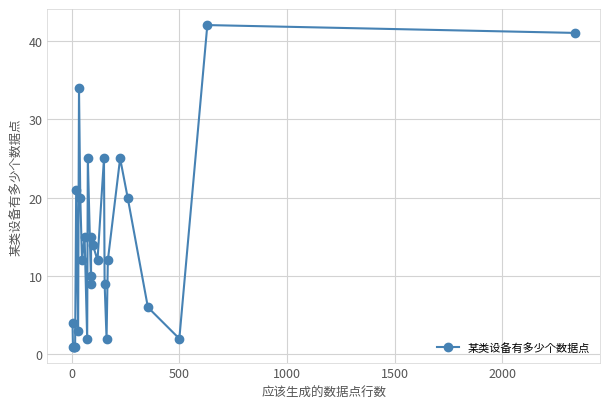

What is the maximum value shown in the chart?

42